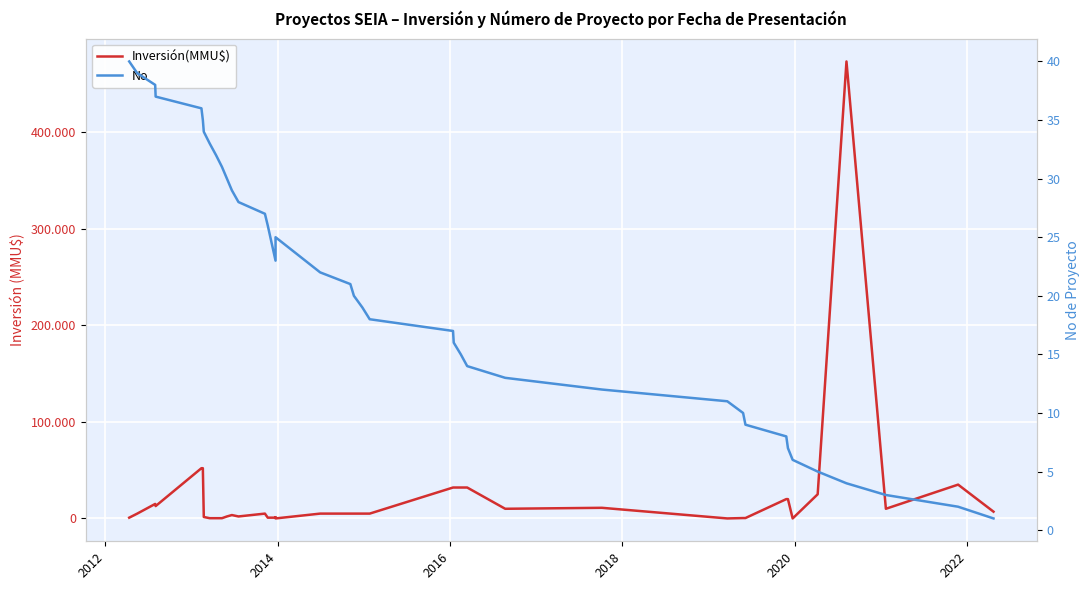

Is it true that Inversión(MMU$) equals 89331 at 2020?

False